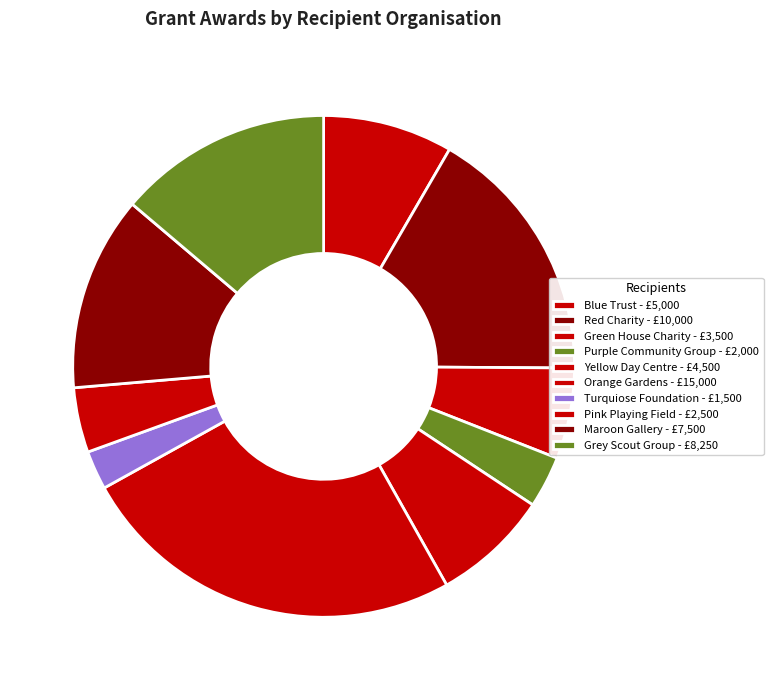

Does Pink Playing Field account for over 50% of the chart?

No